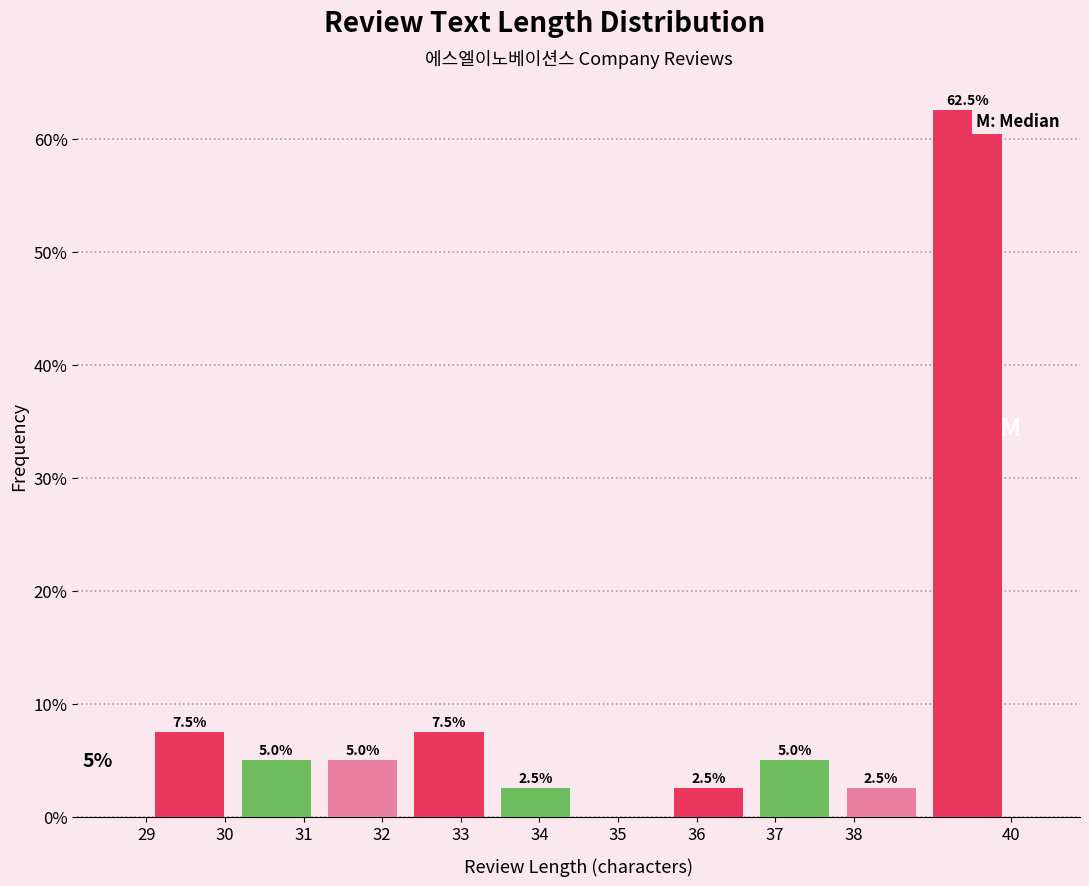

Over which range of the x-axis is the bar tallest?

38.9 to 40.0